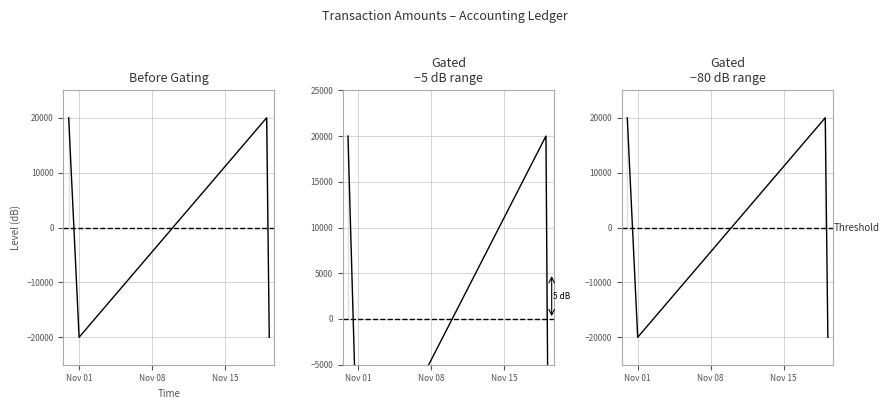

How many interior local valleys (lower than both neighbors) does the data have?

1